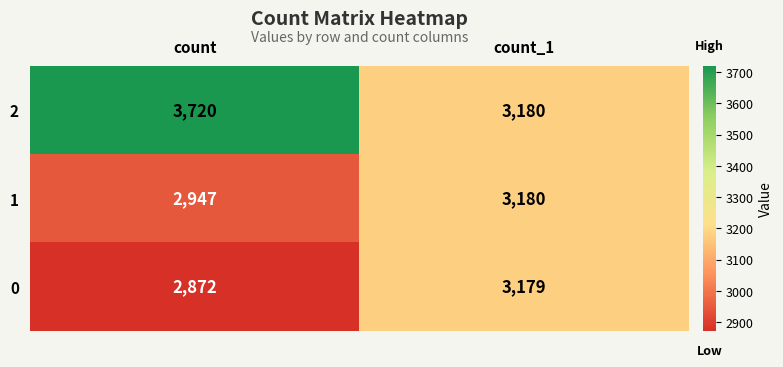

Is the value of 2 at count_1 greater than the value of 0 at count_1?

Yes